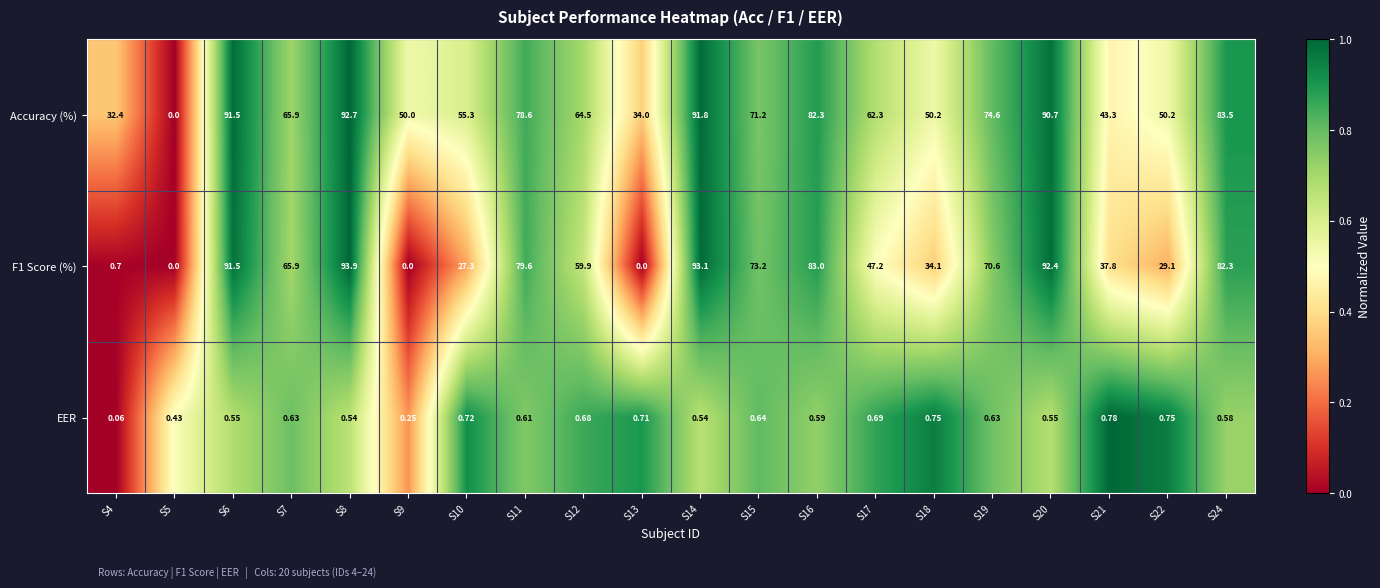

Rank the series by their maximum value, from lowest to highest.

EER, Accuracy (%), F1 Score (%)